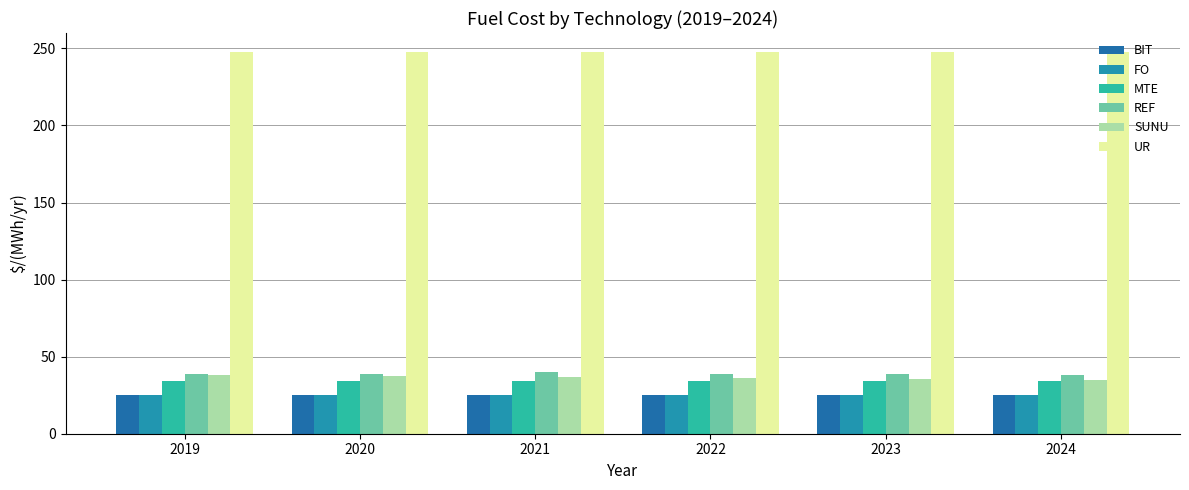

What are all the series names shown in the legend?

BIT, FO, MTE, REF, SUNU, UR